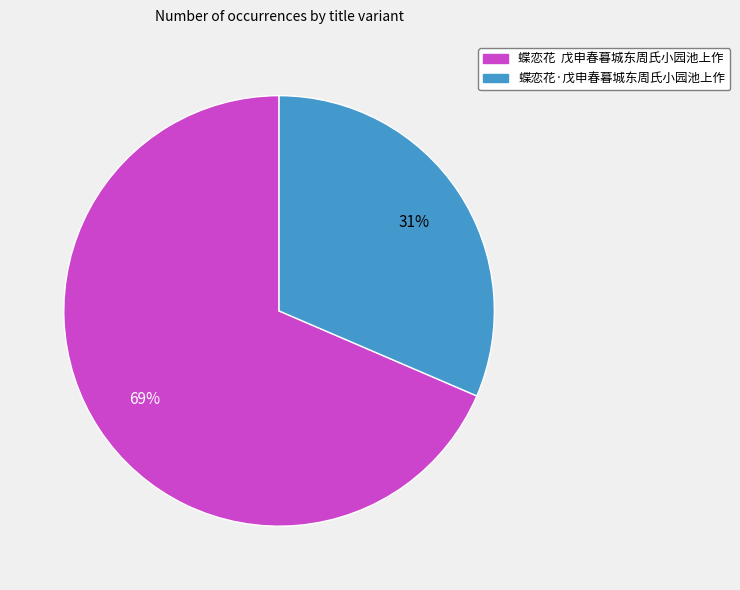

Between 蝶恋花·戊申春暮城东周氏小园池上作 and 蝶恋花 戊申春暮城东周氏小园池上作, which is larger?

蝶恋花 戊申春暮城东周氏小园池上作